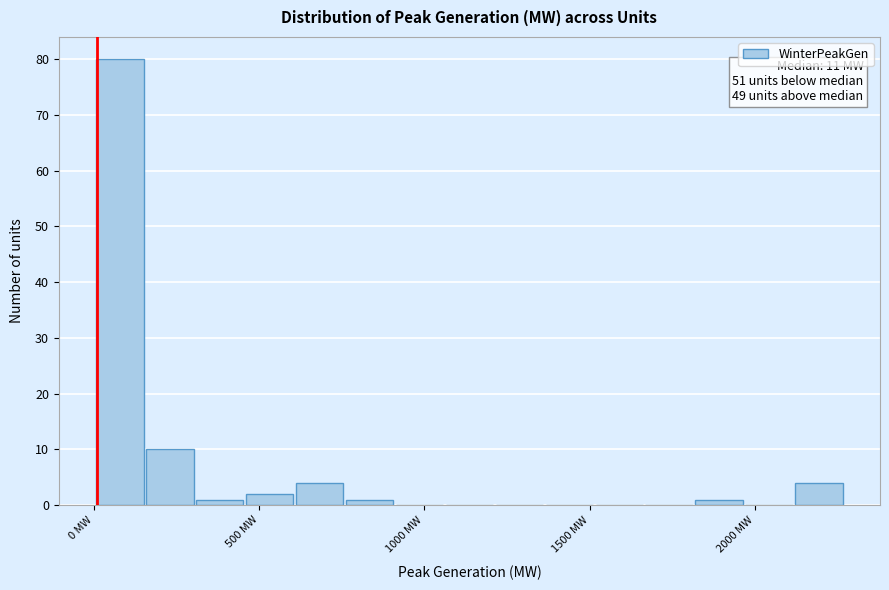

Around what value on the x-axis is the tallest bar? Give the approximate position of its centre, as read against the axis.

100